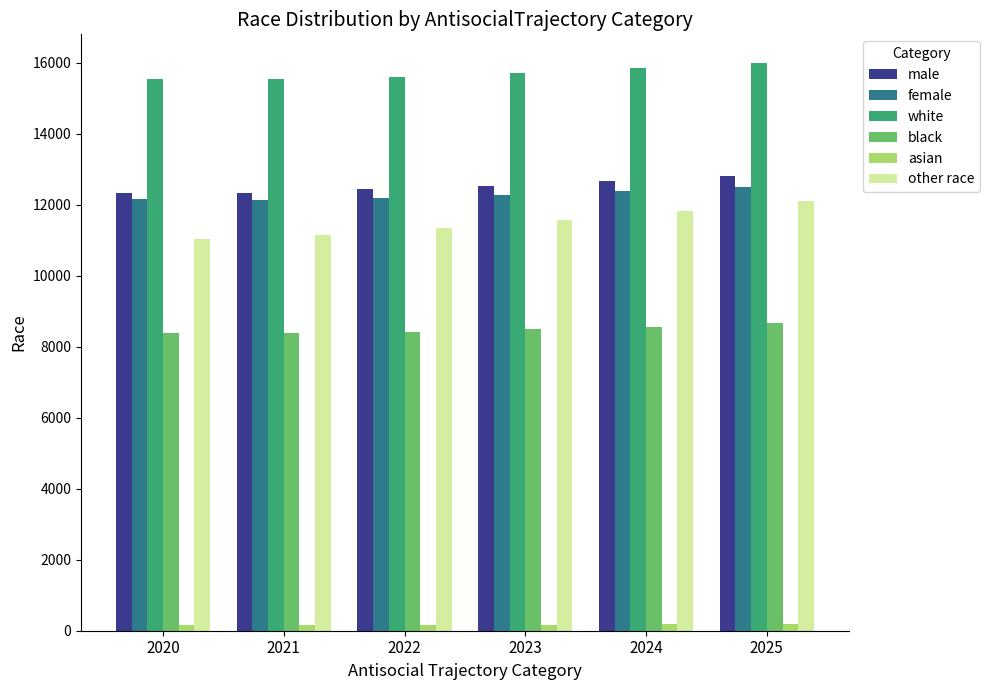

At how many categories does at least one series exceed 3515?

6